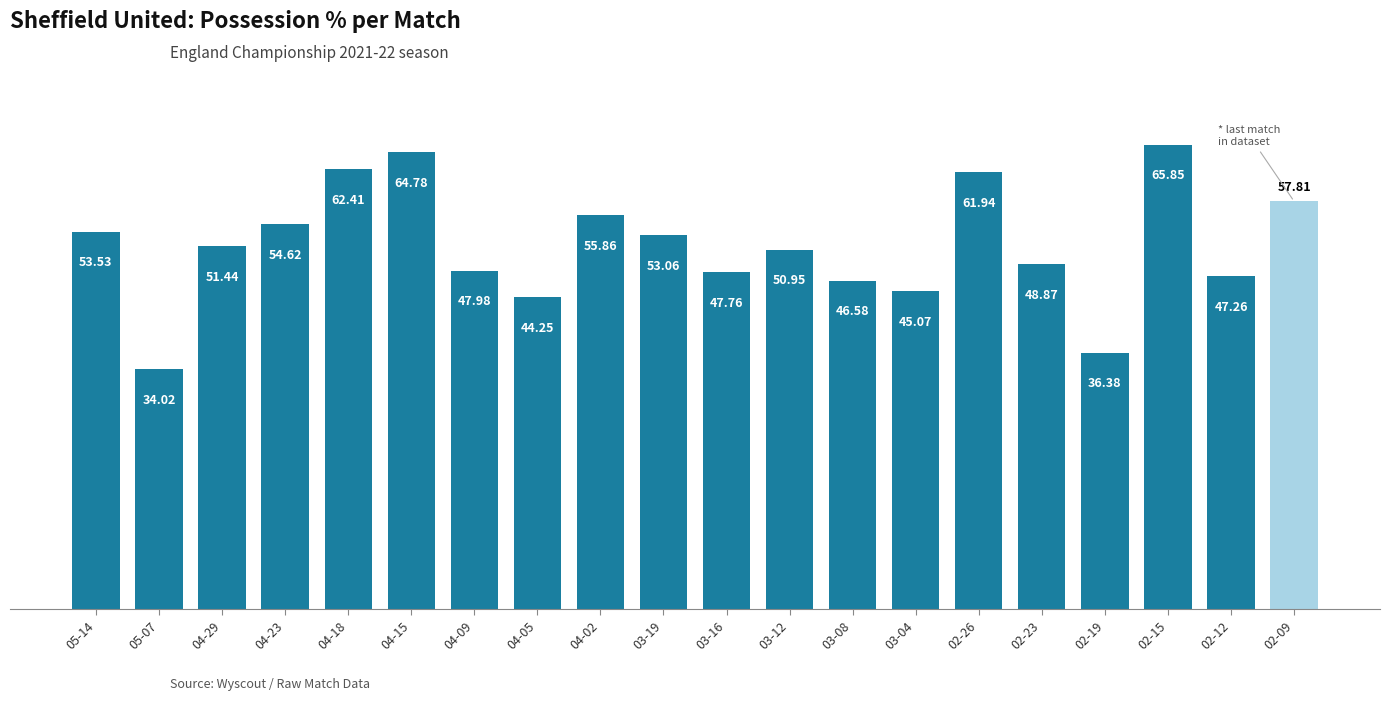

Is it true that the value at 04-15 is 64.8?

True